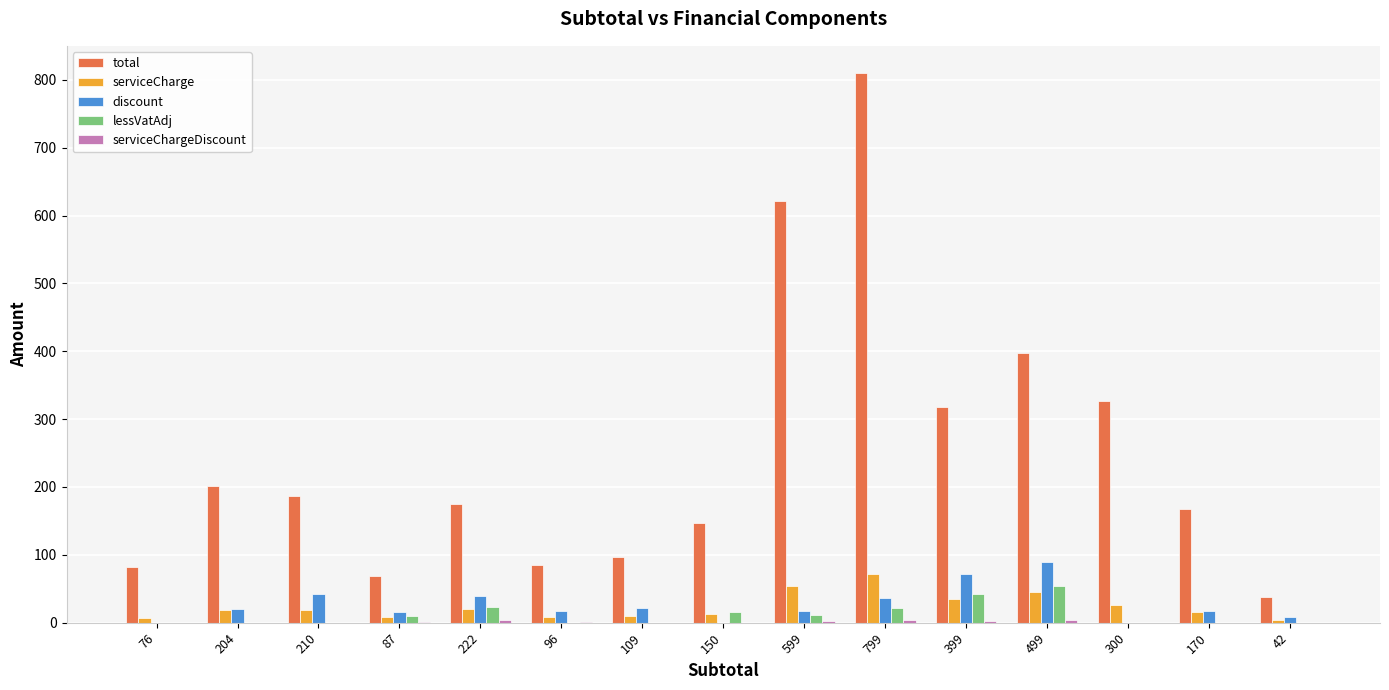

Between 87 and 799, which series saw the biggest shift?

total